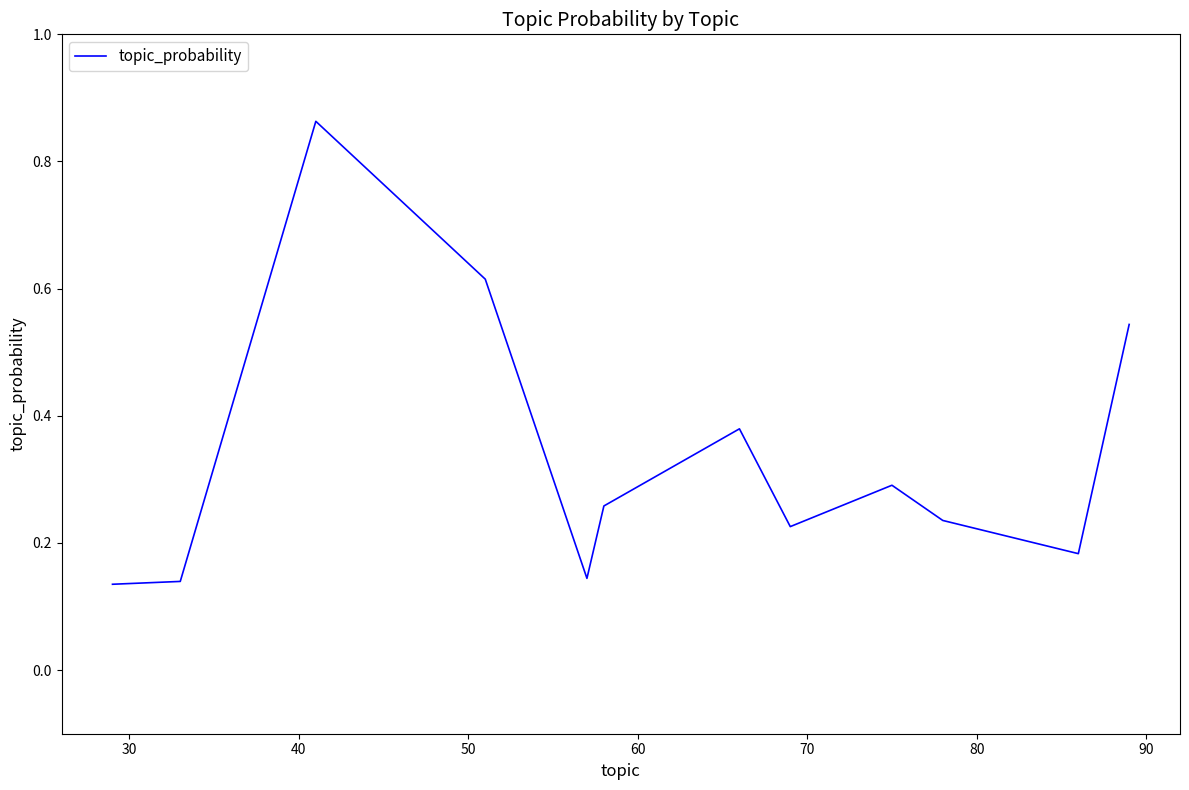

What is the difference between the maximum and minimum values?

0.7